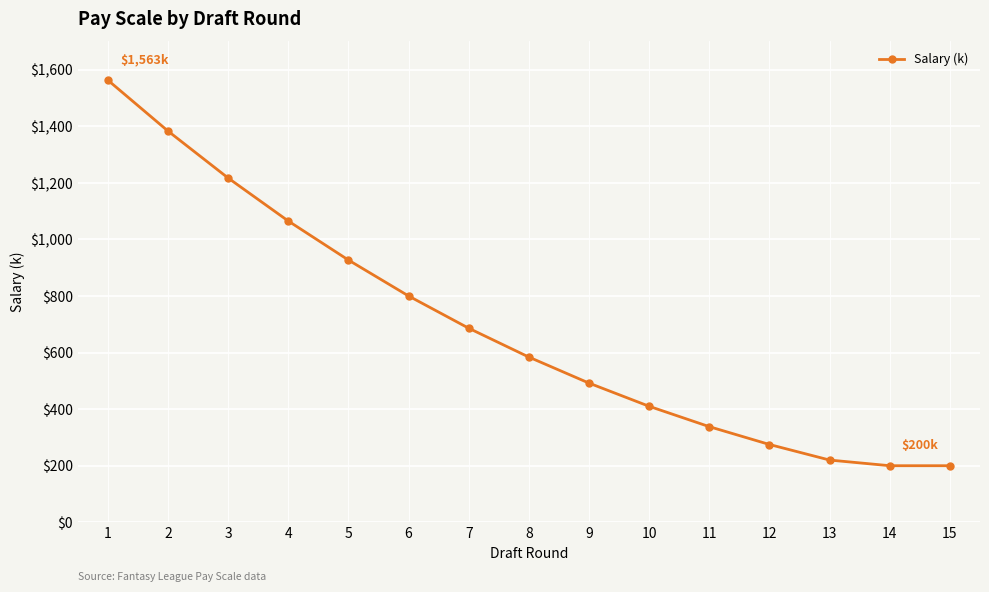

Does the chart have visible grid lines?

Yes